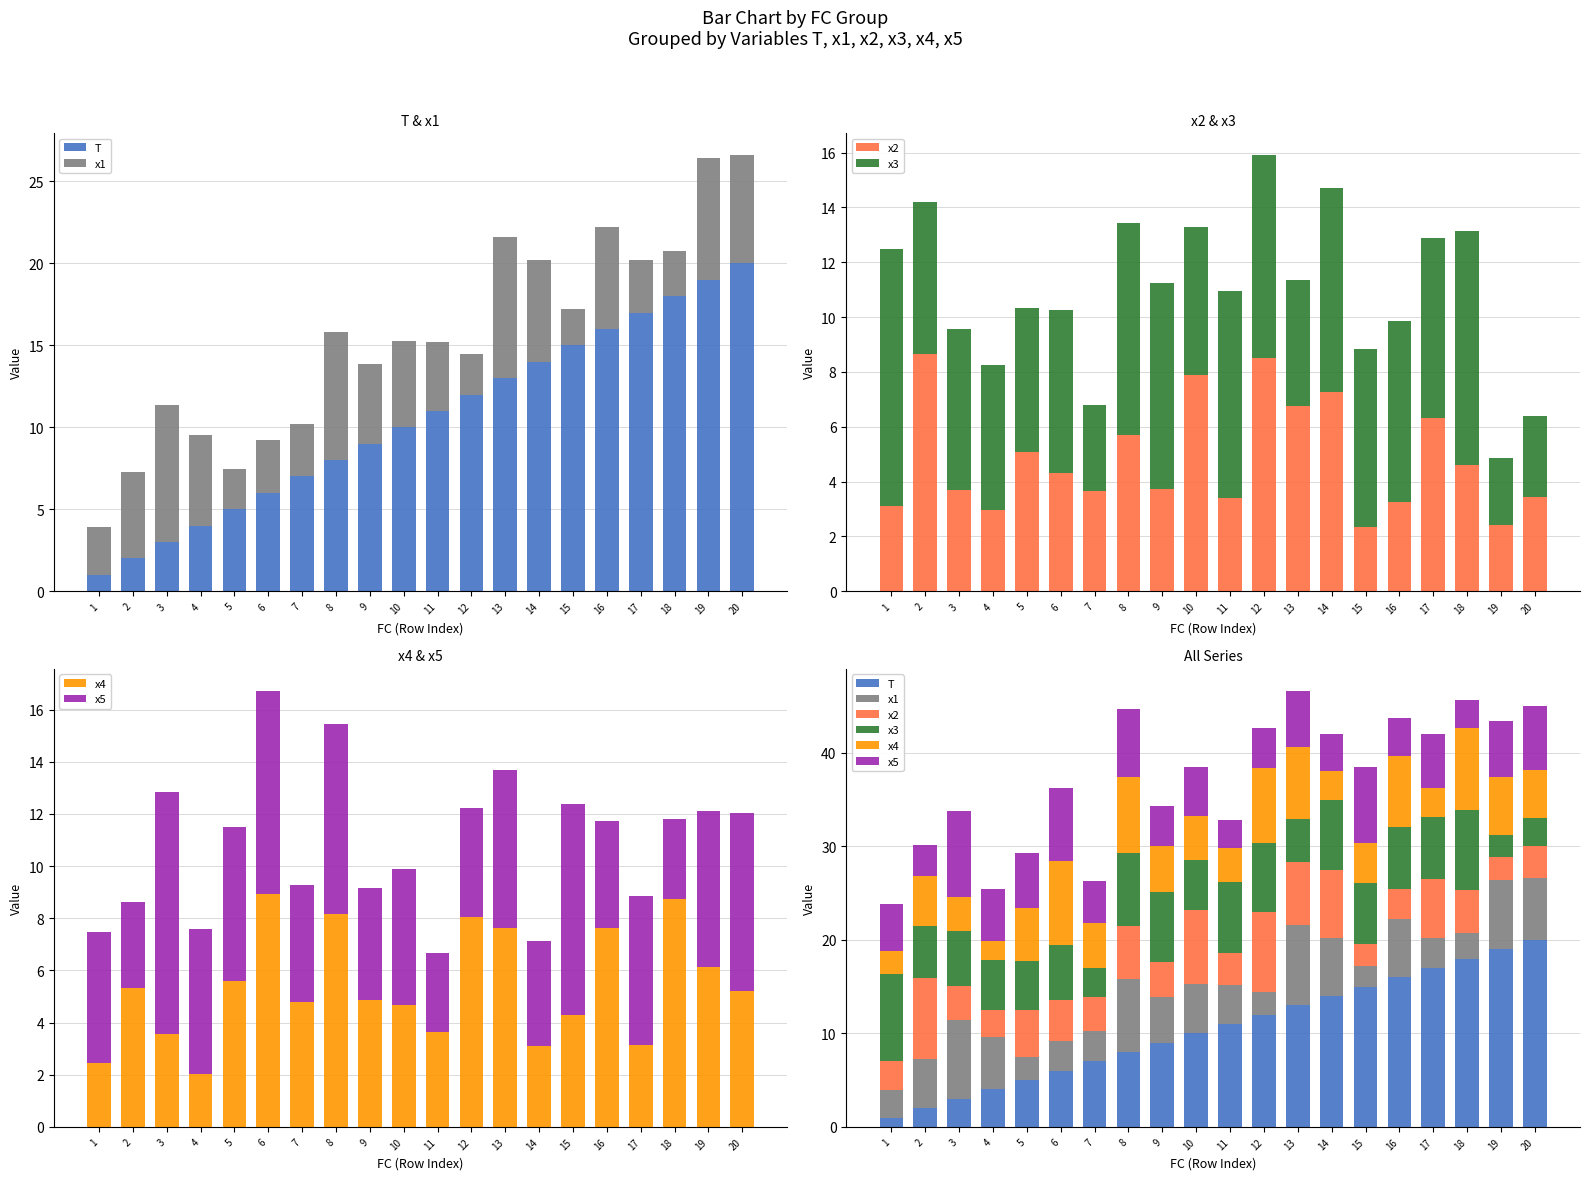

What is the difference between the x5 values at 5 and 9?

1.6